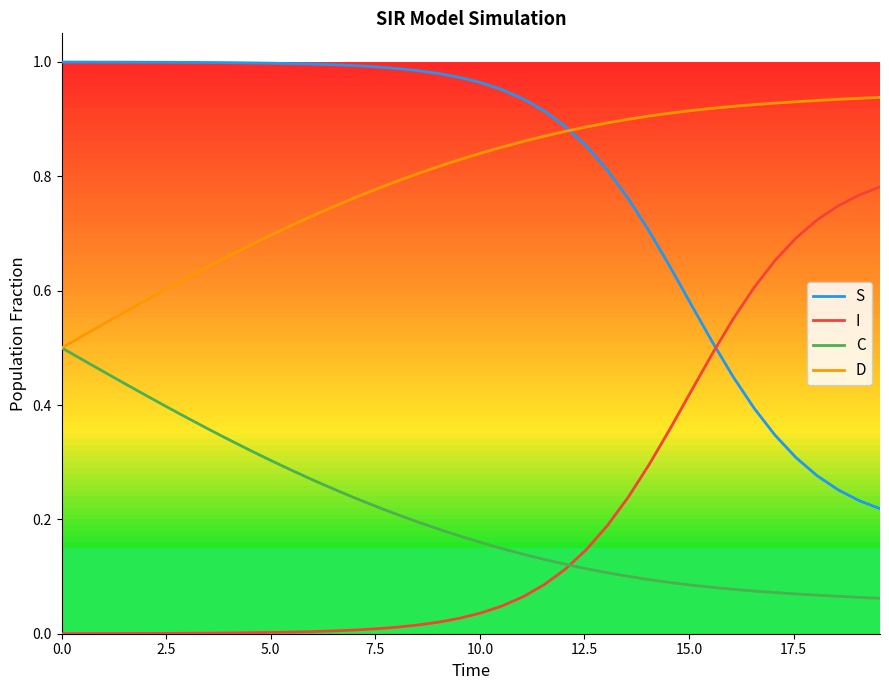

True or false: C and S intersect in this chart.

False